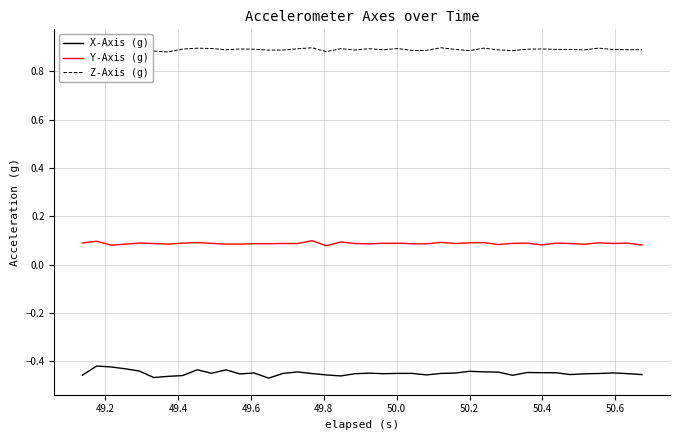

True or false: X-Axis (g) and Y-Axis (g) cross at least once.

False